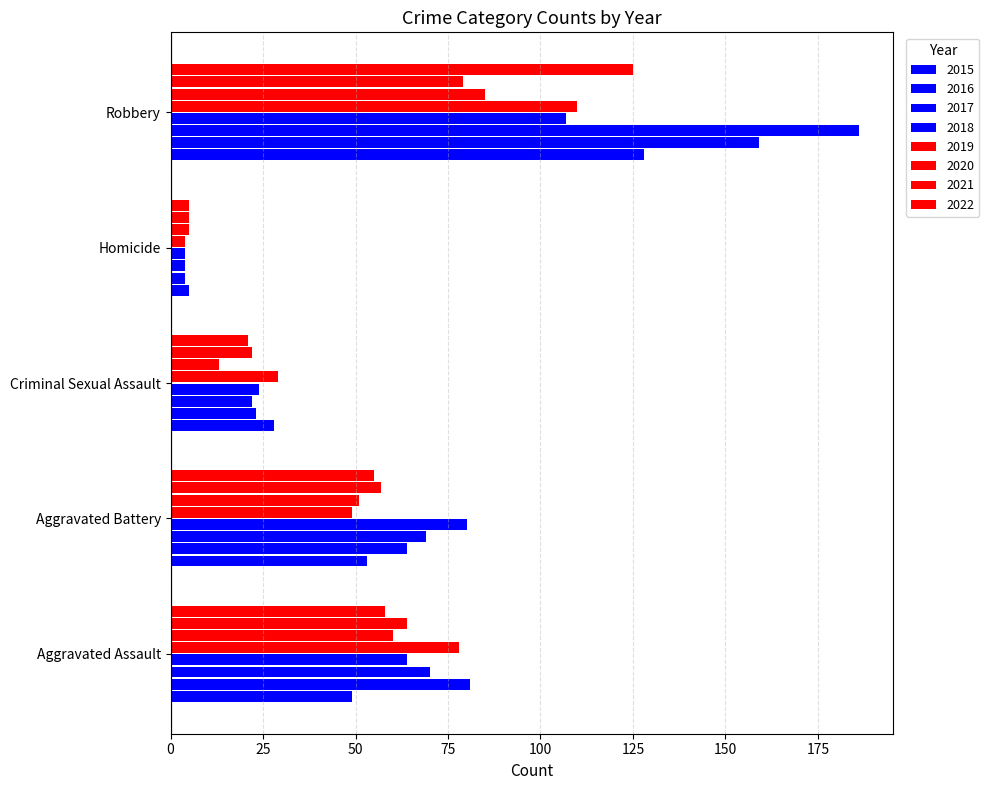

Reading left to right, list all the values displayed in this chart.

Aggravated Assault: 49	81	70	64	78	60	64	58
Aggravated Battery: 53	64	69	80	49	51	57	55
Criminal Sexual Assault: 28	23	22	24	29	13	22	21
Homicide: 5	4	4	4	4	5	5	5
Robbery: 128	159	186	107	110	85	79	125